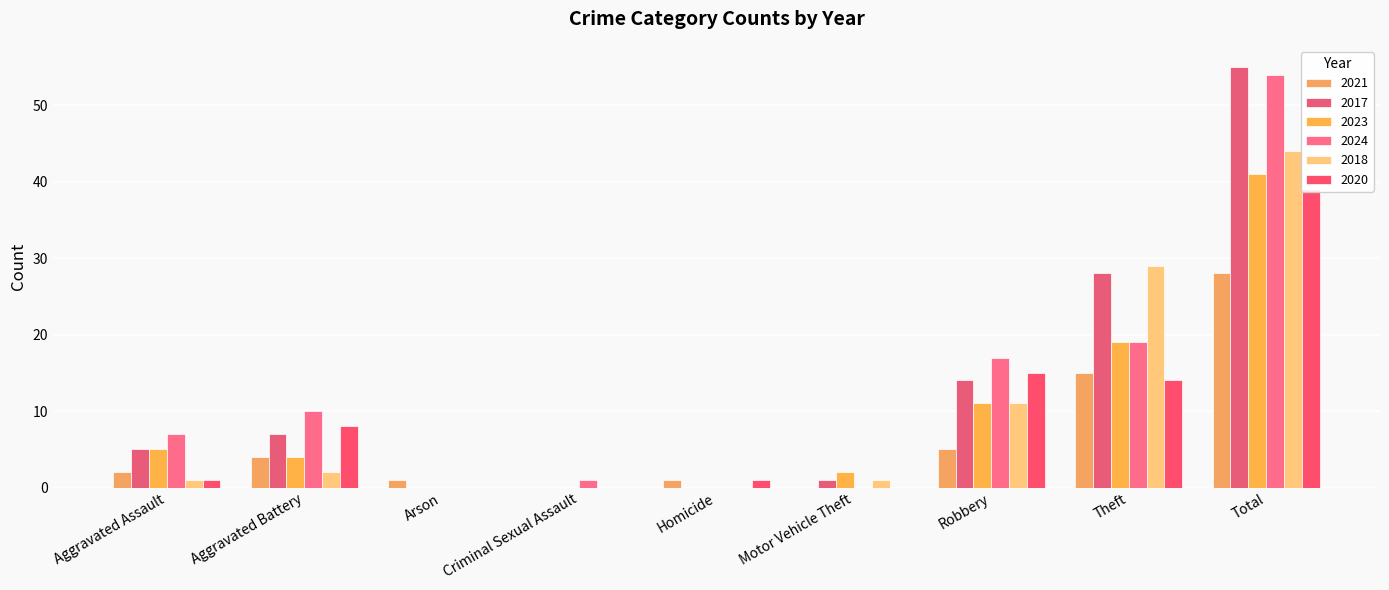

The 2021 series shows 13 at Criminal Sexual Assault. True or false?

False